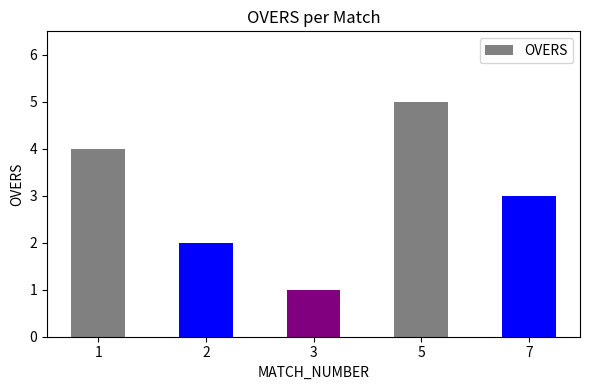

Which category has the highest value across all series?

5